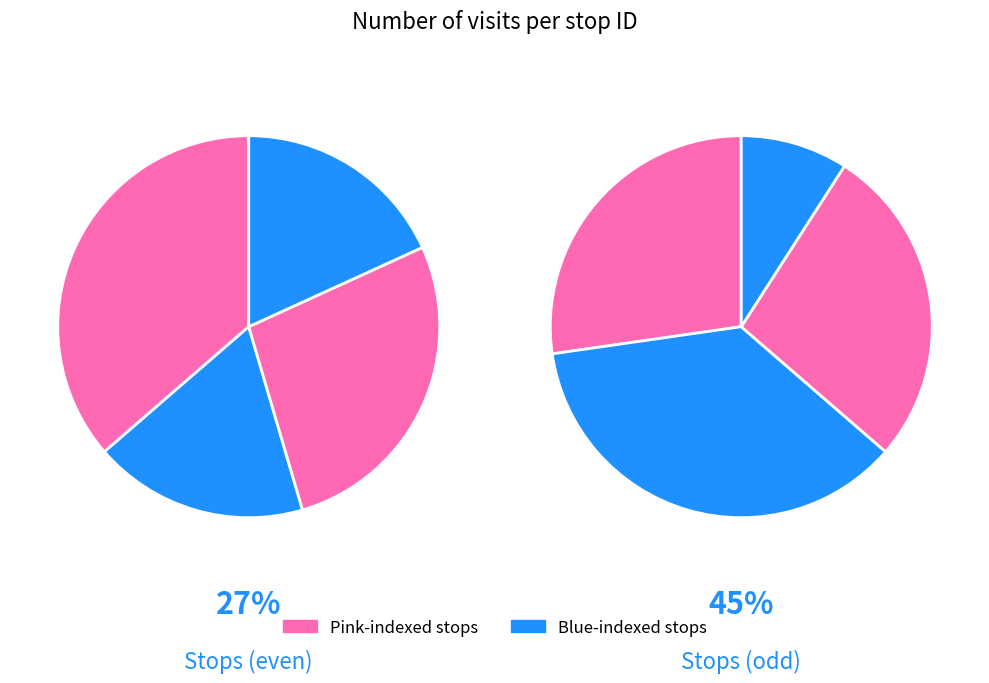

Does any single category account for the majority?

No